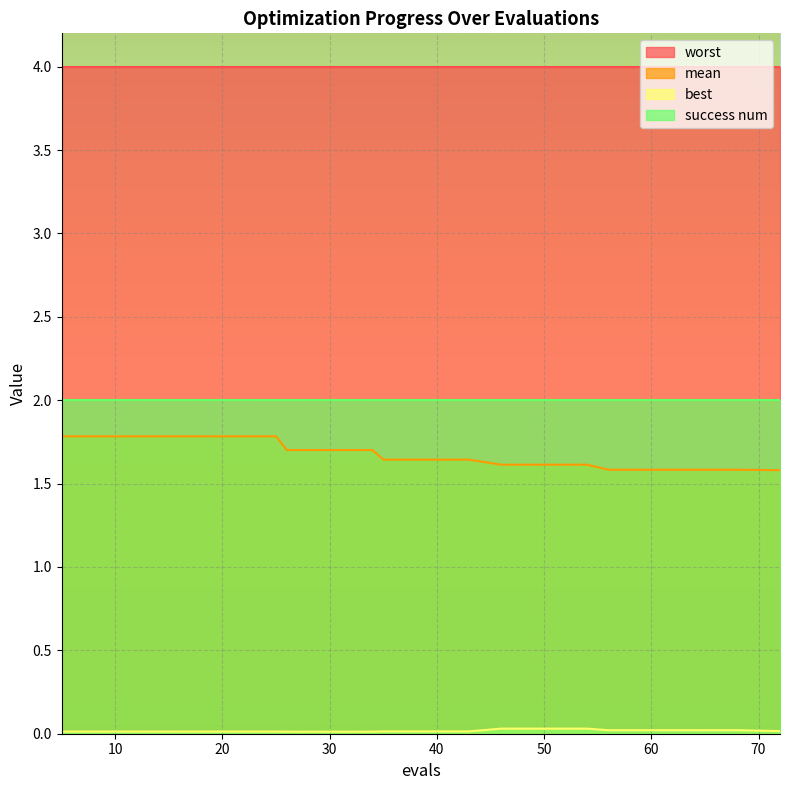

What is the average value of the mean series?

1.7